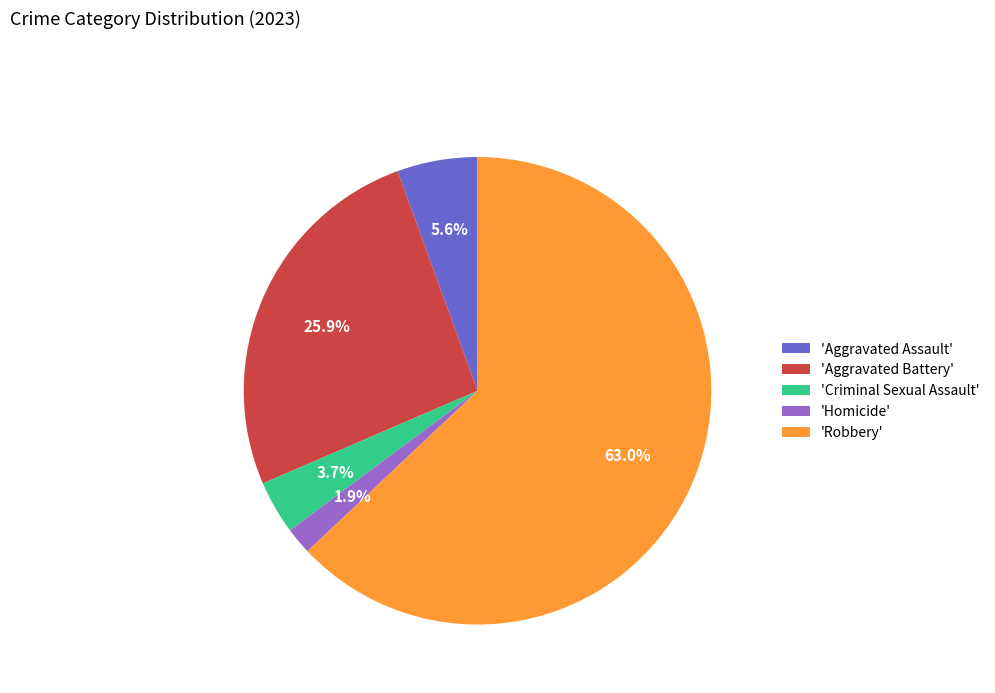

Approximately how many times larger is the value at 'Aggravated Battery' compared to 'Criminal Sexual Assault'?

7.0